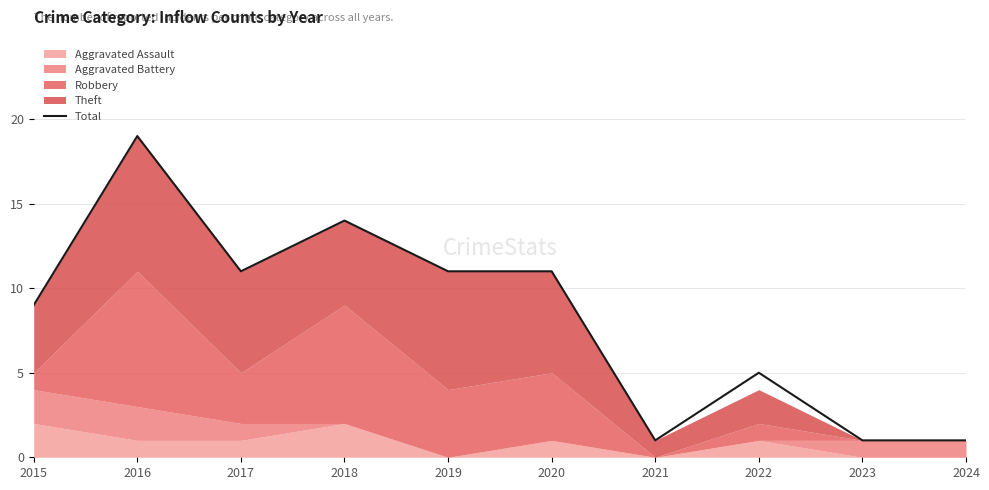

Does the chart display data point markers on the line(s)?

No